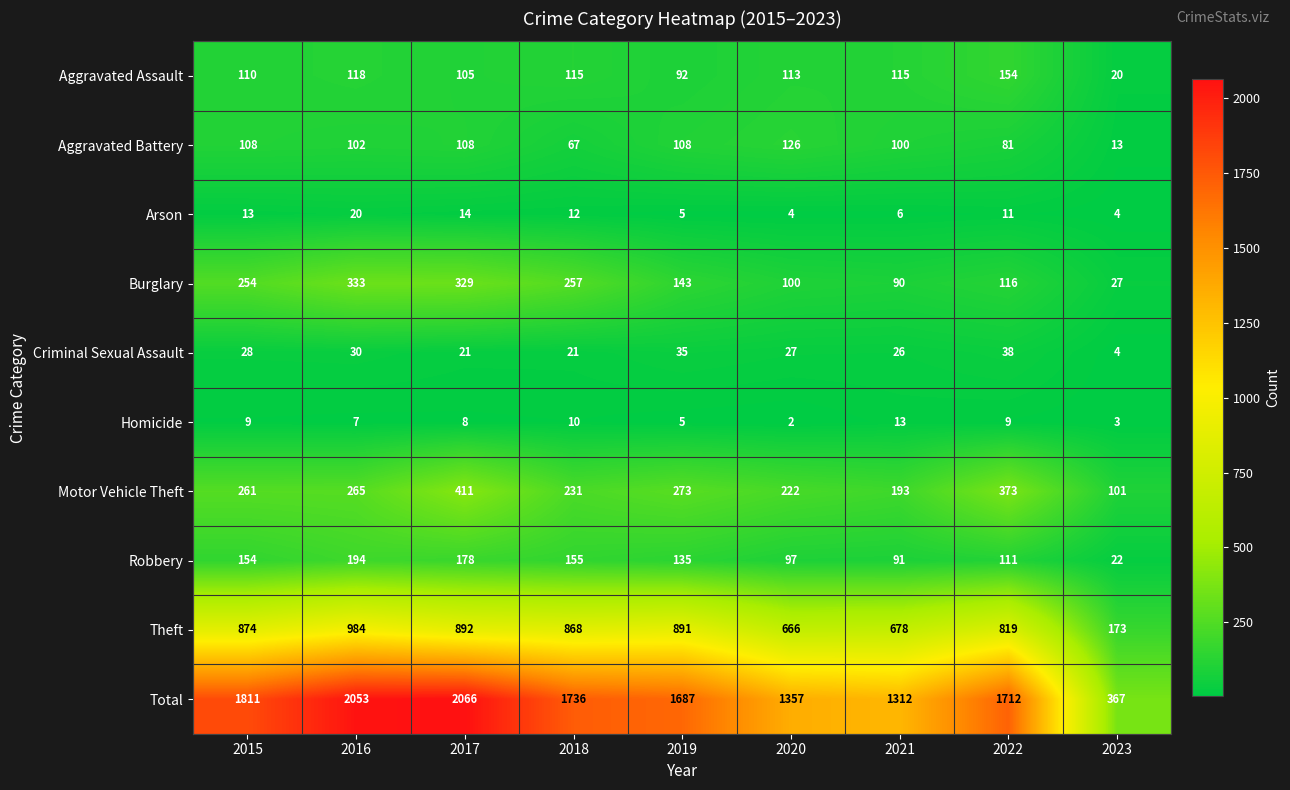

What is the total value across all series at 2023?

734